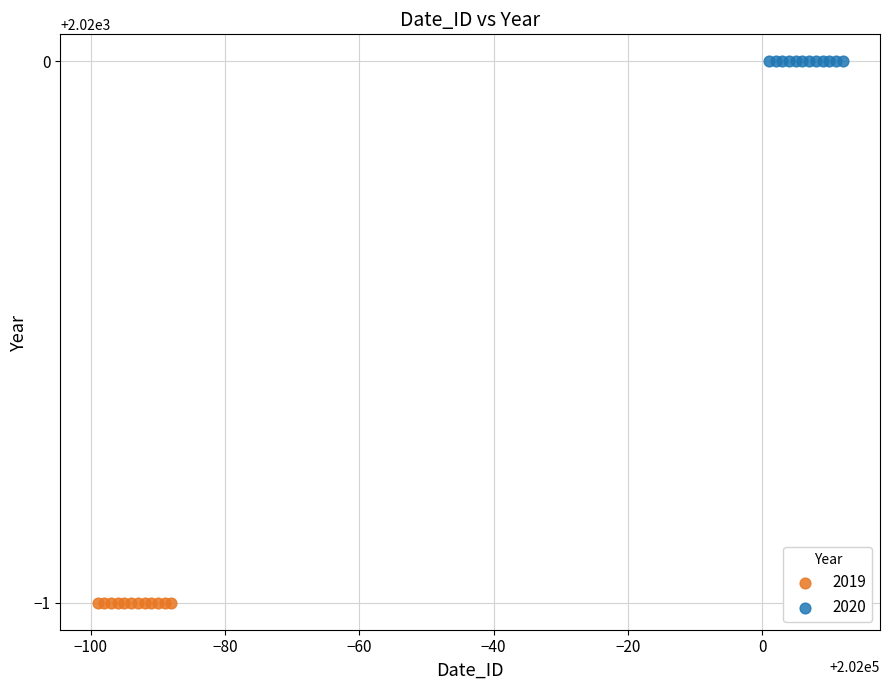

Which series reaches the maximum Y coordinate?

2020